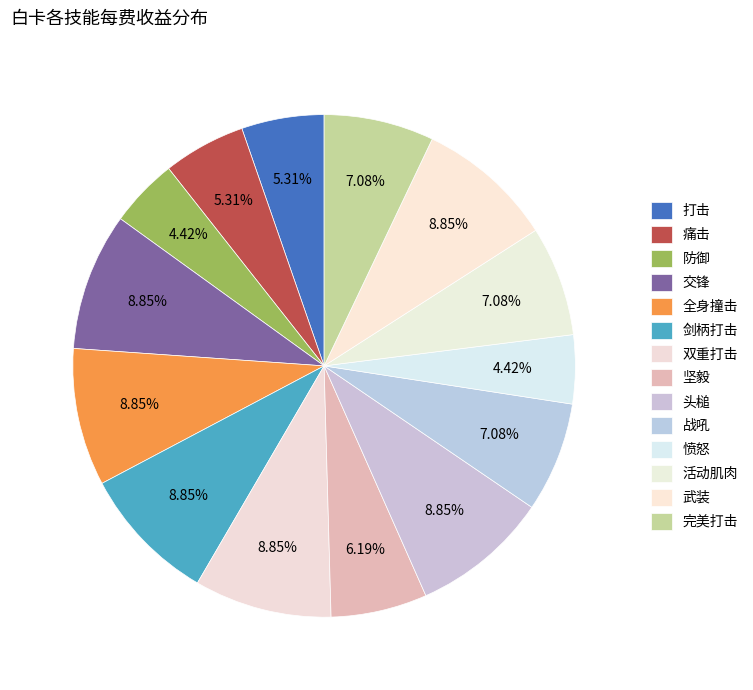

Does any single category account for the majority?

No